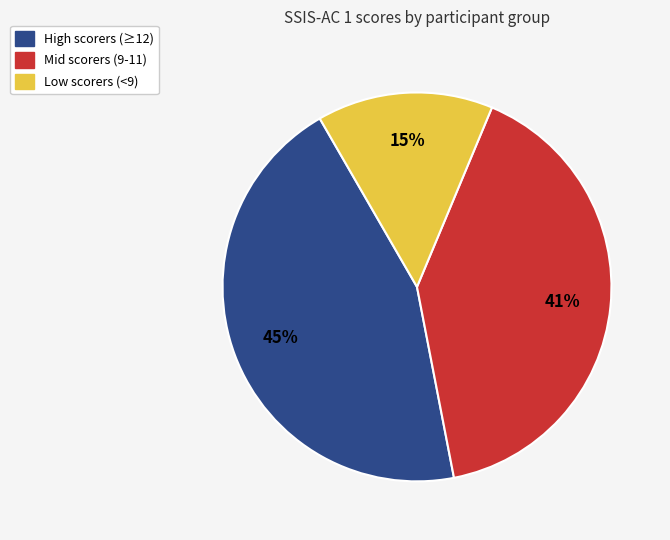

Does any single category account for the majority?

No